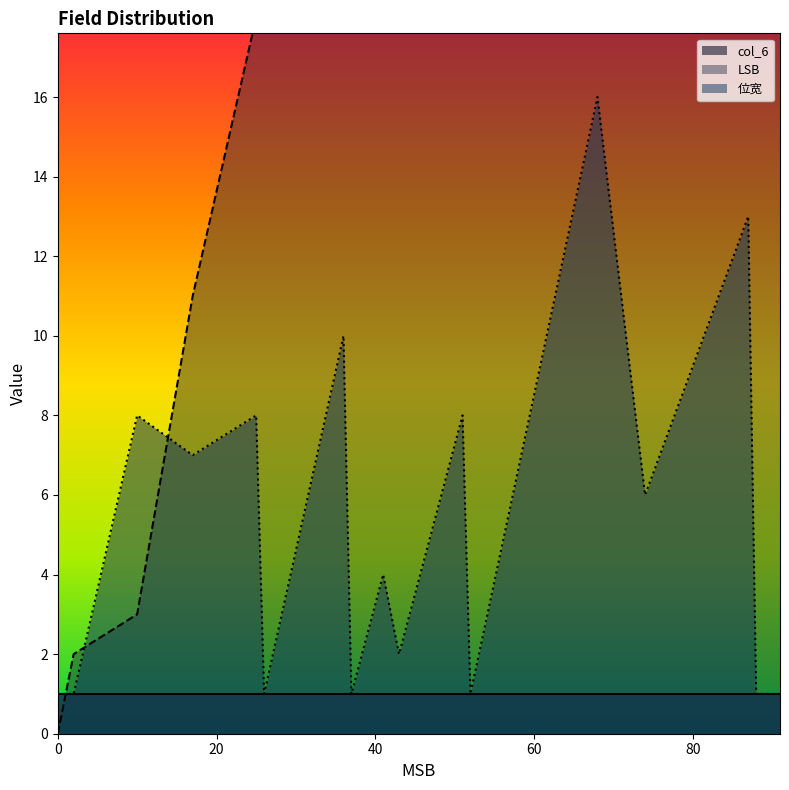

Between which two adjacent categories do 位宽 and LSB first intersect?

2 and 10